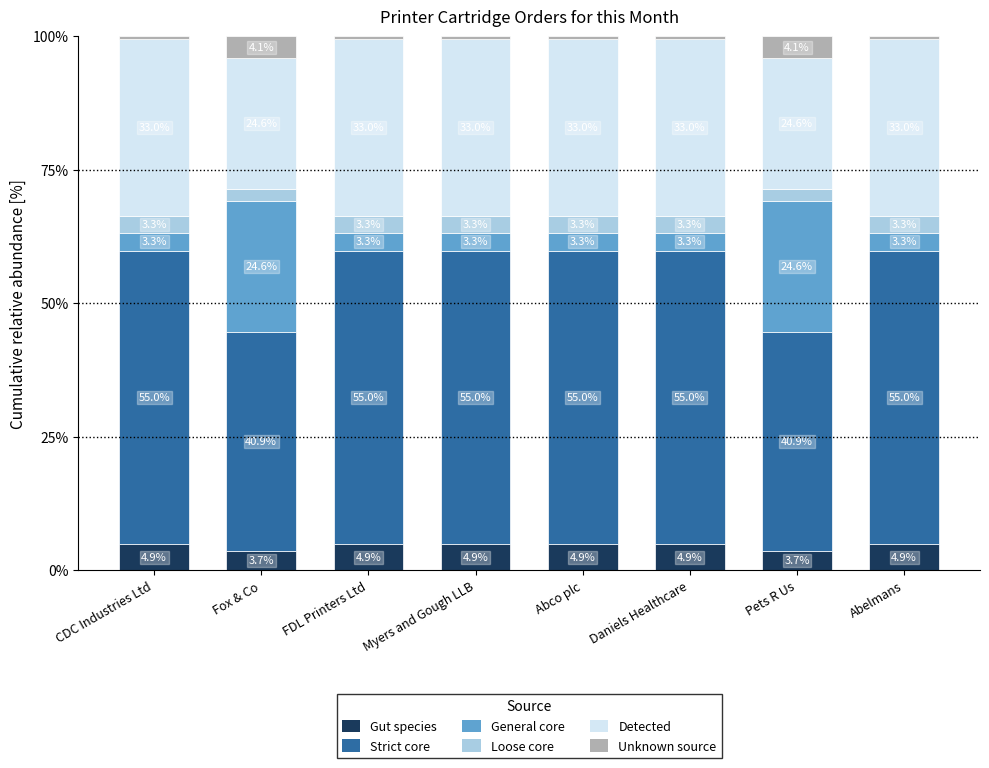

True or false: Gut species has a value of 8.2 at Abelmans.

False